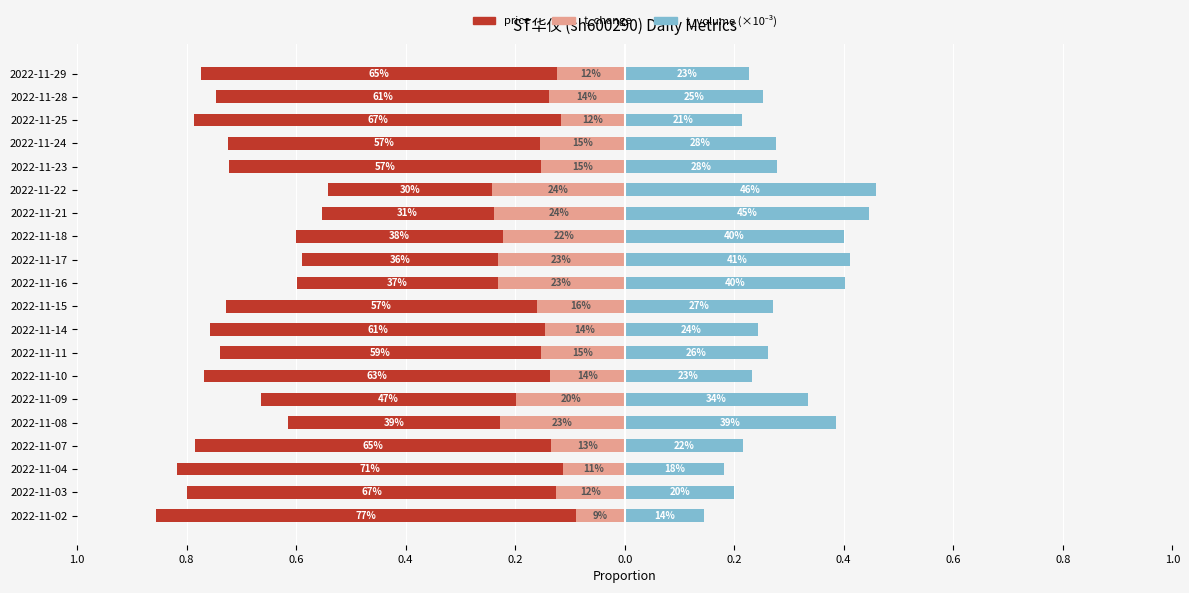

What is the difference between the highest and lowest values at 2022-11-24?

0.4